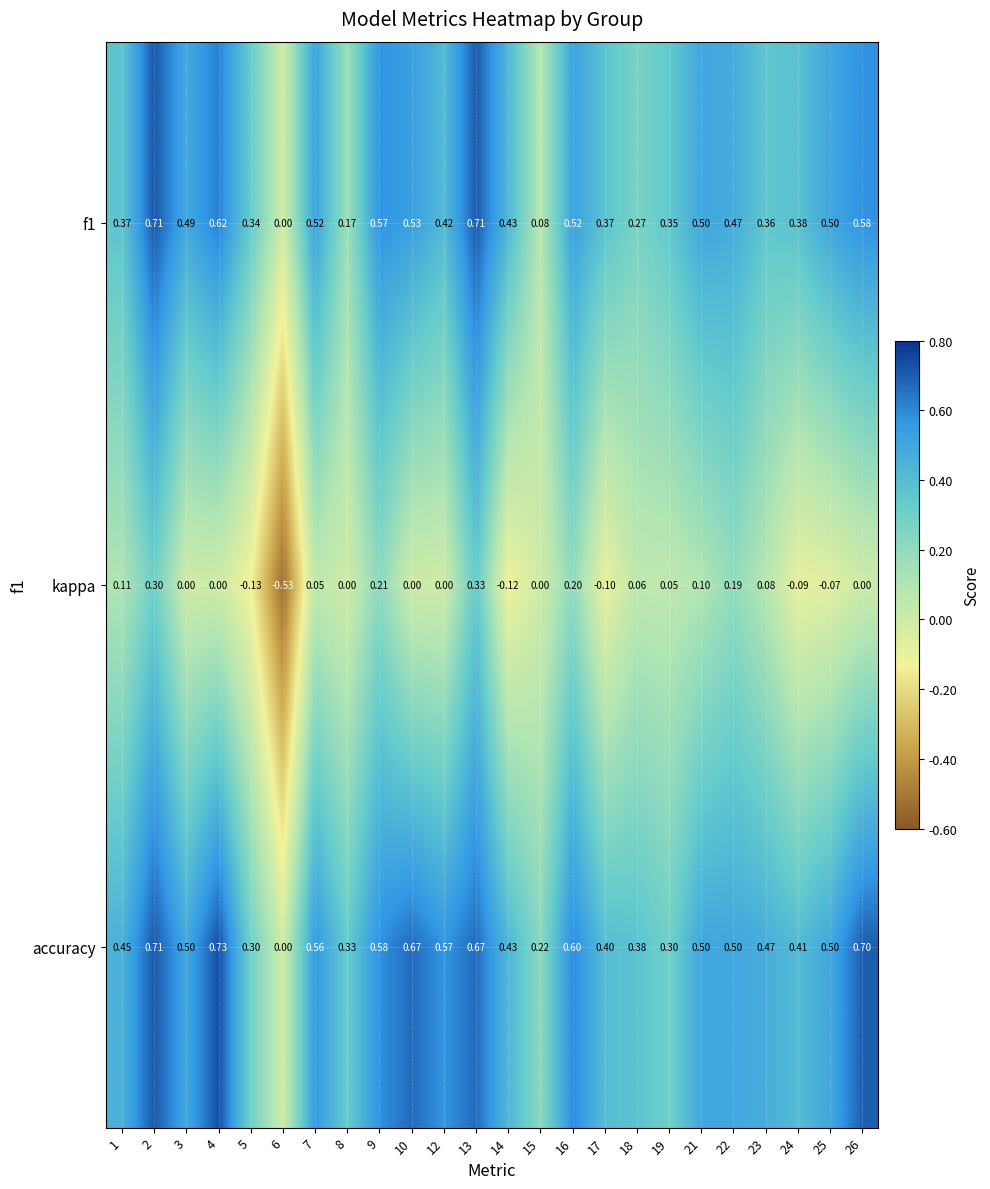

Which series has the largest total across all categories?

accuracy